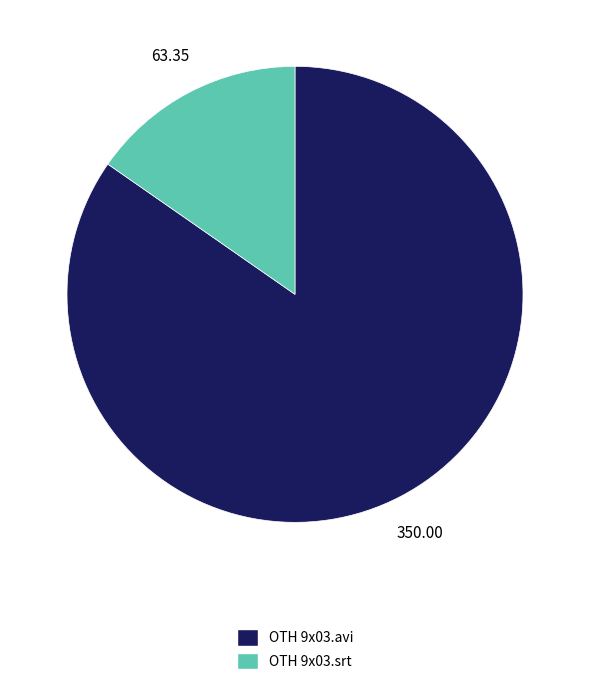

Combined, do OTH 9x03.avi and OTH 9x03.srt account for over 50%?

Yes